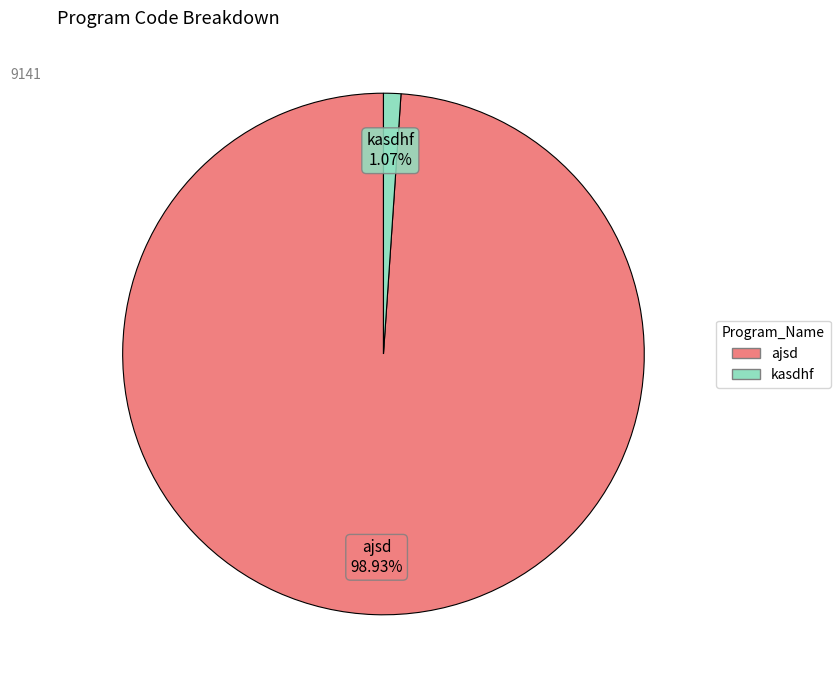

What percentage is the kasdhf slice, to the nearest percent?

1%